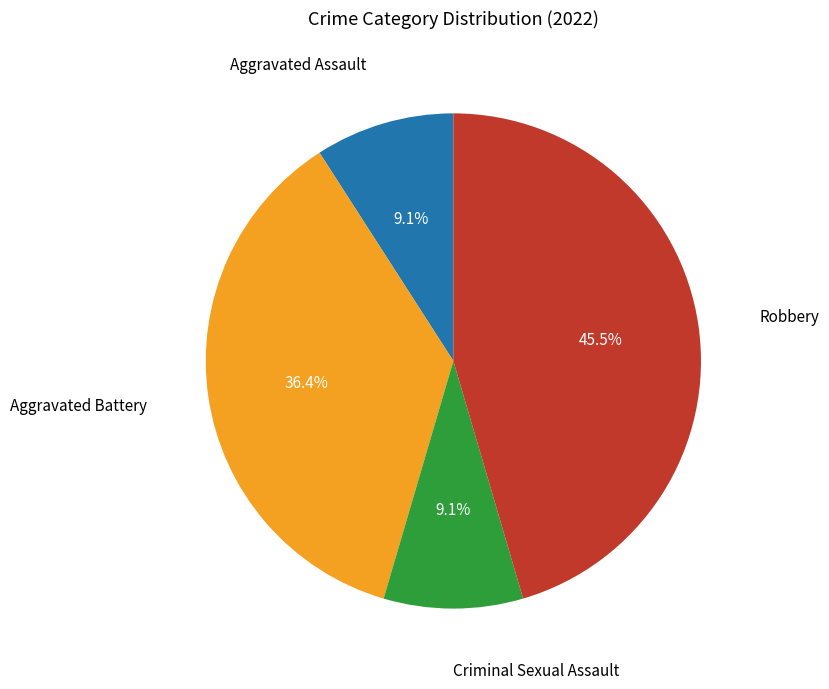

Is there any slice that represents more than half of the pie?

No